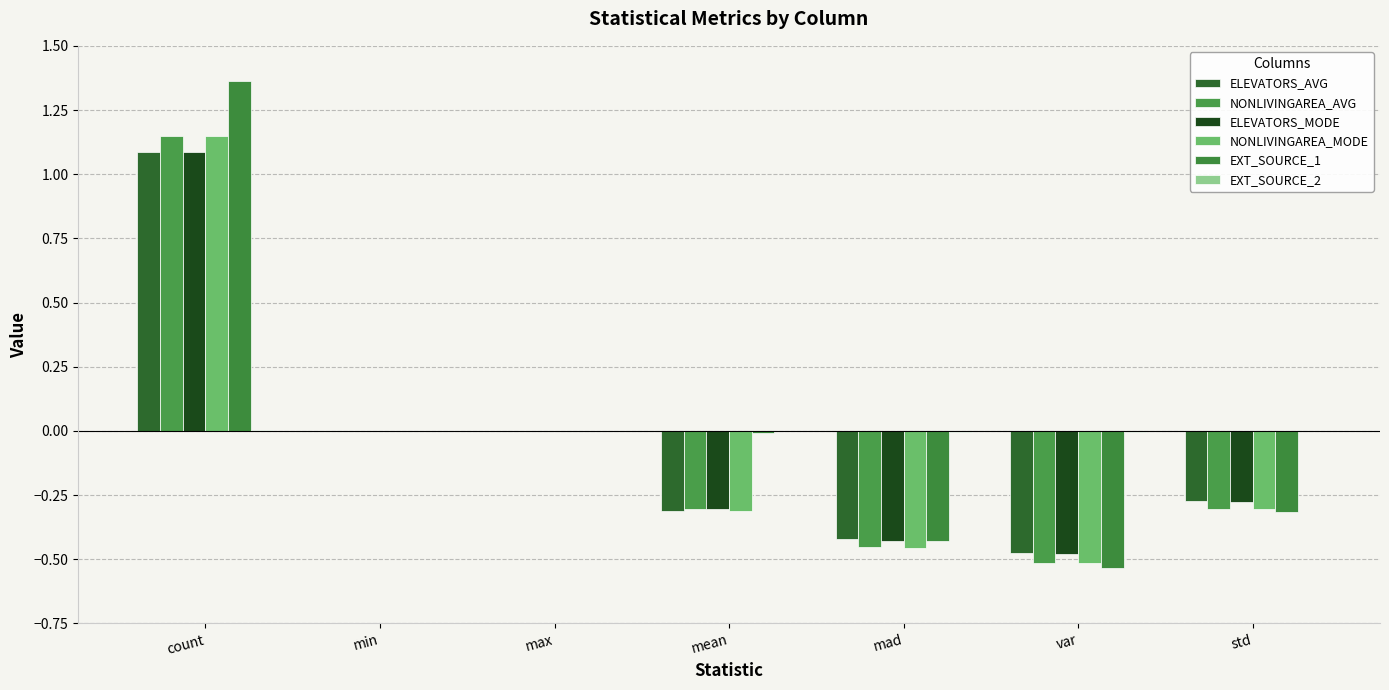

How many groups of bars are there?

7